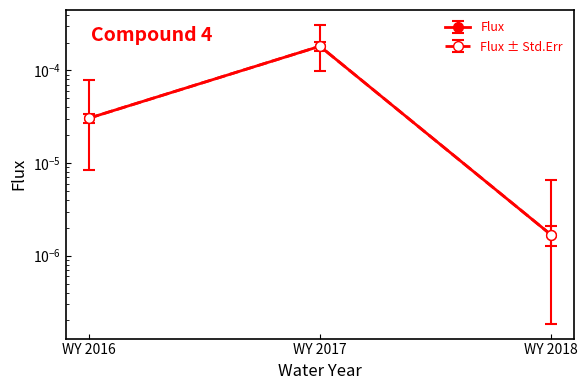

Which has a higher value, WY 2017 or WY 2018?

WY 2017